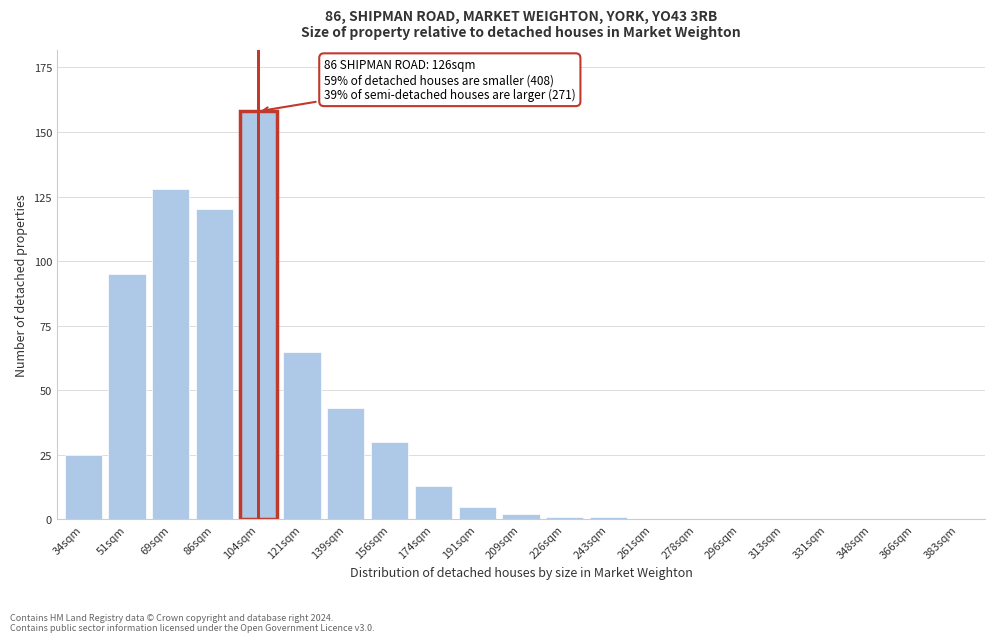

Reading left to right, transcribe all the data shown in this chart.

34sqm=25	51sqm=95	69sqm=128	86sqm=120	104sqm=158	121sqm=65	139sqm=43	156sqm=30	174sqm=13	191sqm=5	209sqm=2	226sqm=1	243sqm=1	261sqm=0	278sqm=0	296sqm=0	313sqm=0	331sqm=0	348sqm=0	366sqm=0	383sqm=0